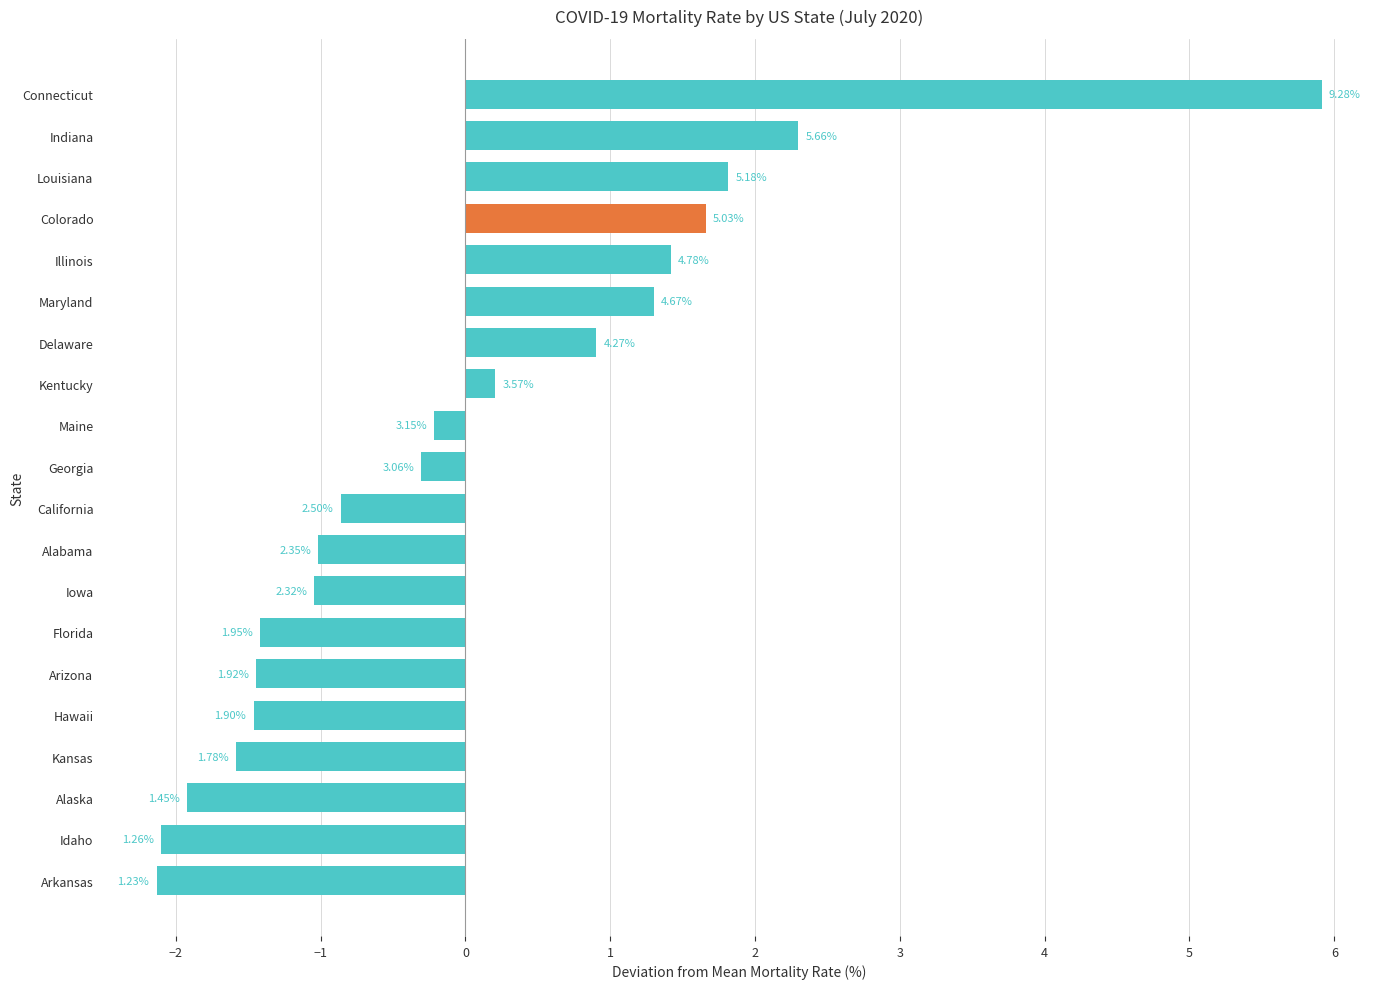

Does the chart contain any negative values?

Yes